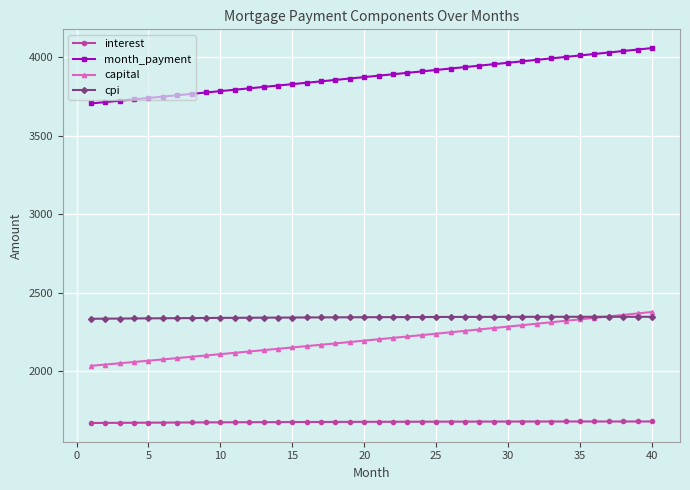

Which series has the largest total across all categories?

month_payment